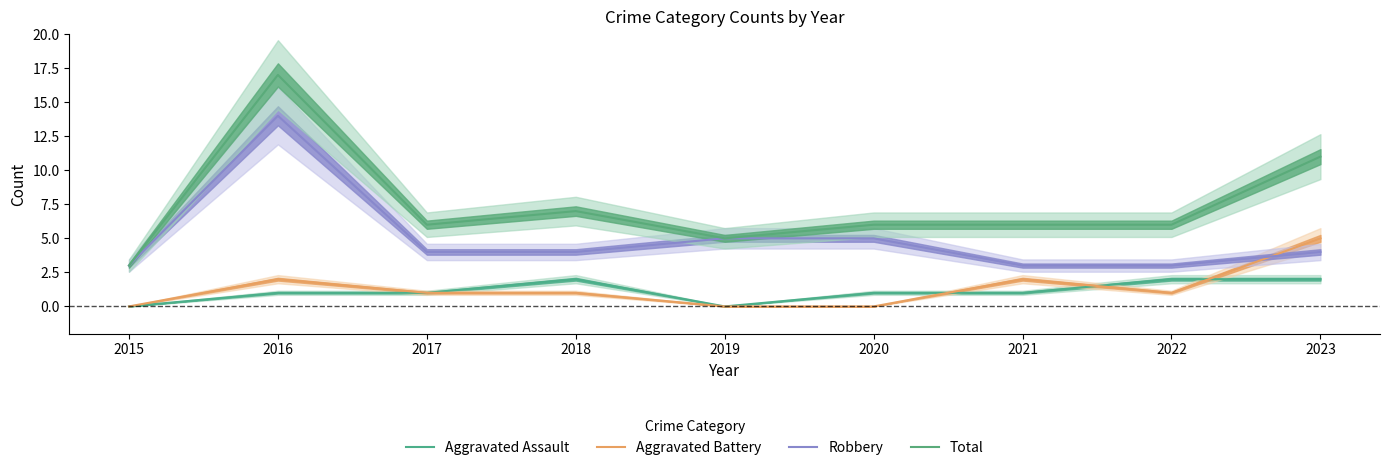

List the labels in order of Aggravated Battery value, smallest first.

2015, 2019, 2020, 2017, 2018, 2022, 2016, 2021, 2023